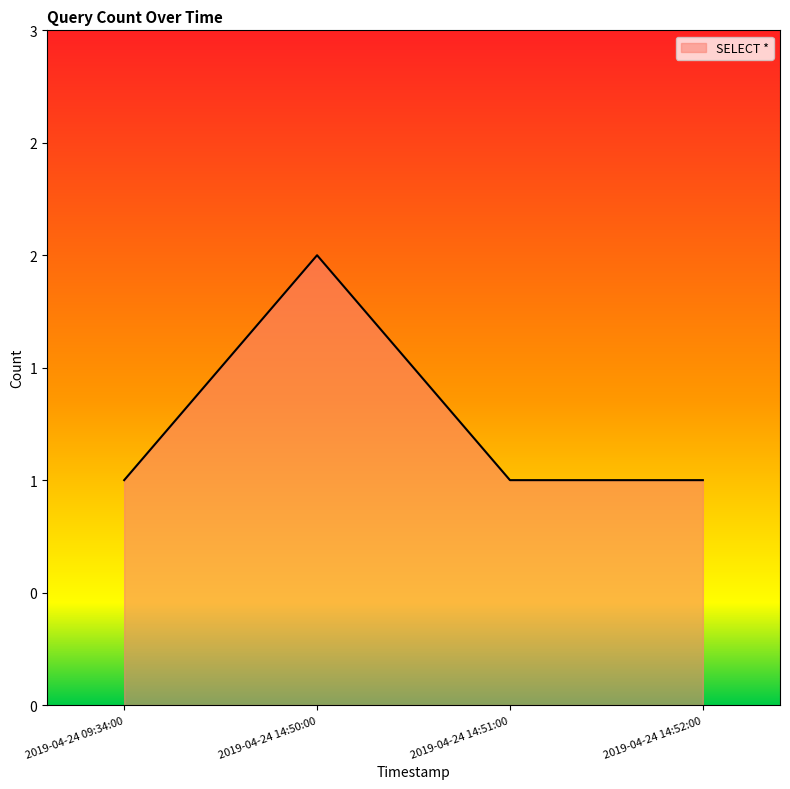

Is this an area chart (filled region under the line)?

Yes